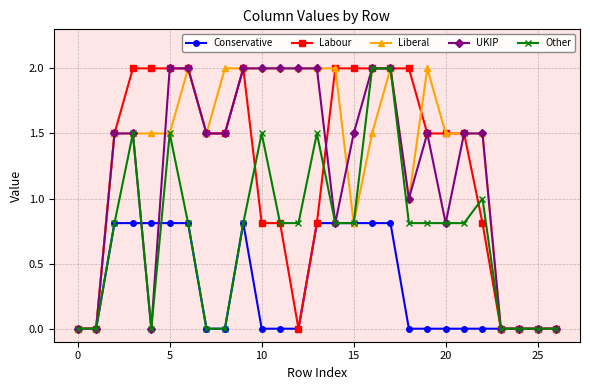

True or false: Other has more than 1 interior local peaks.

True